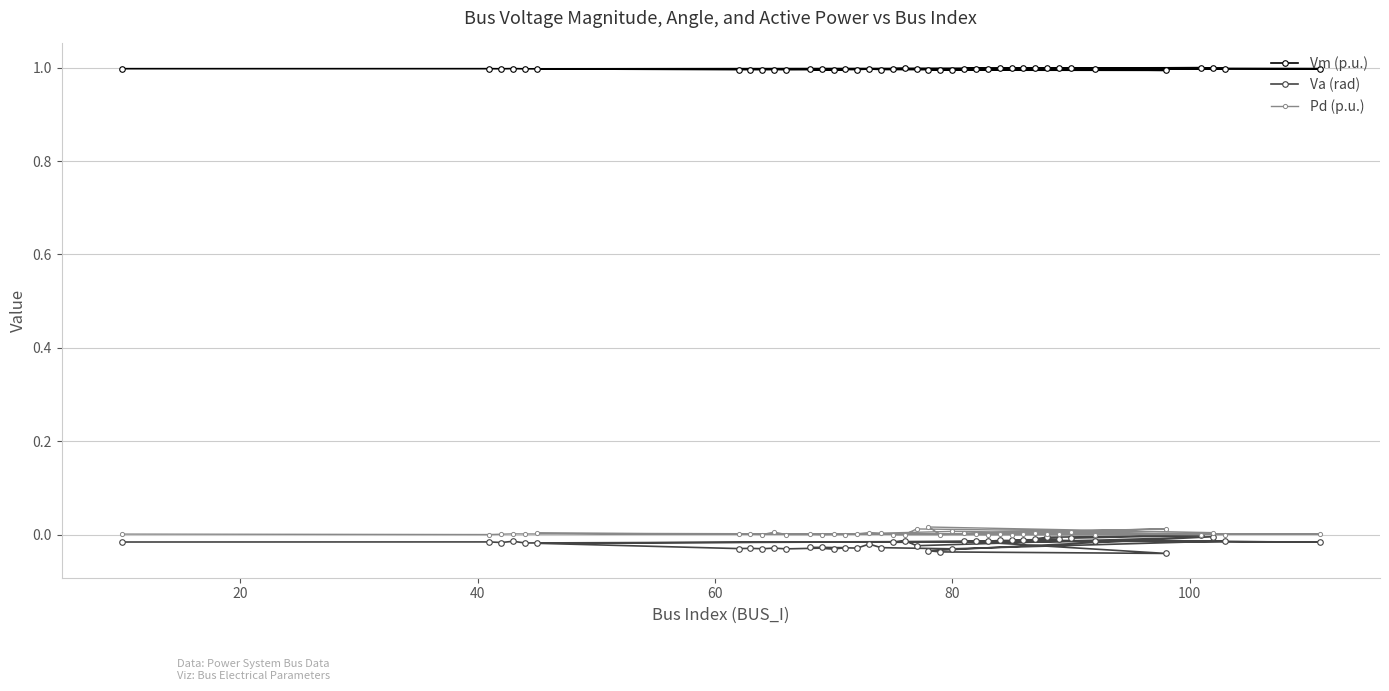

Which series has the largest range (max minus min)?

Va (rad)